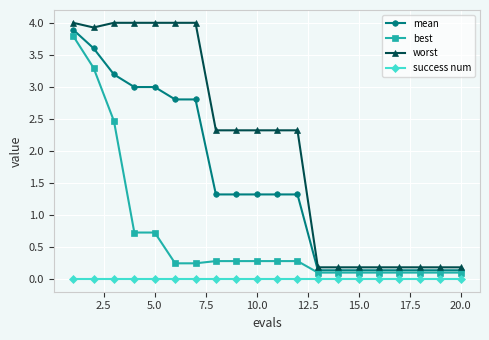

Which series has the largest range (max minus min)?

worst